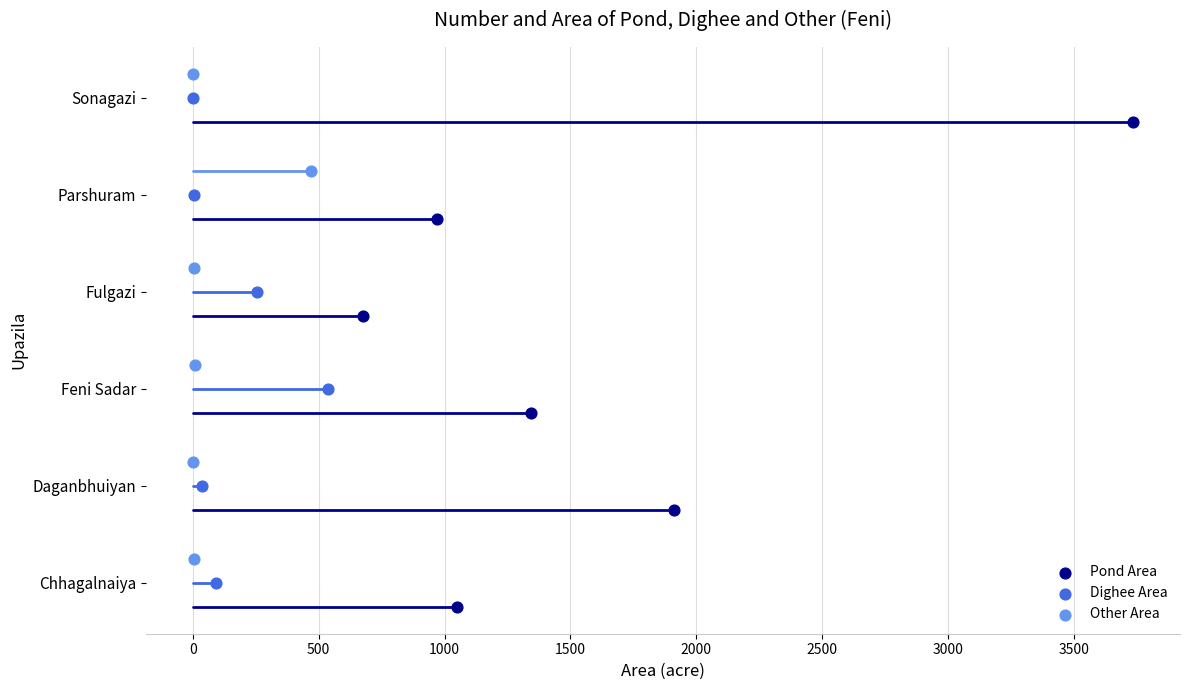

What are all the series names shown in the legend?

Pond Area, Dighee Area, Other Area